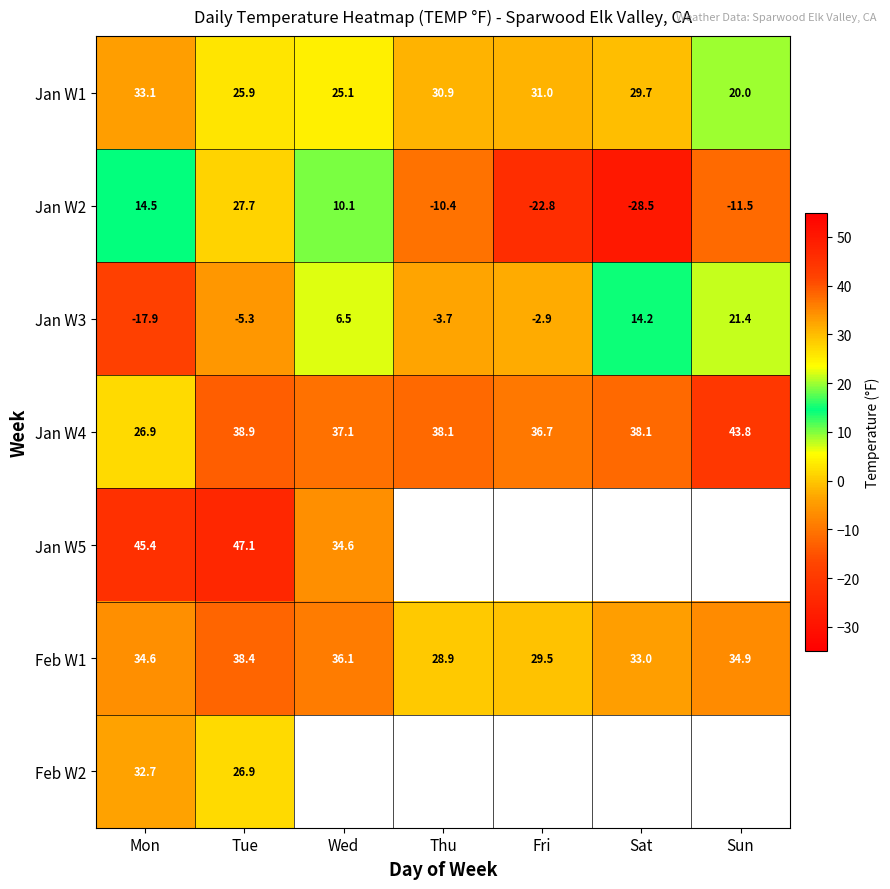

Rank the categories by Feb W1 value from lowest to highest.

Thu, Fri, Sat, Mon, Sun, Wed, Tue